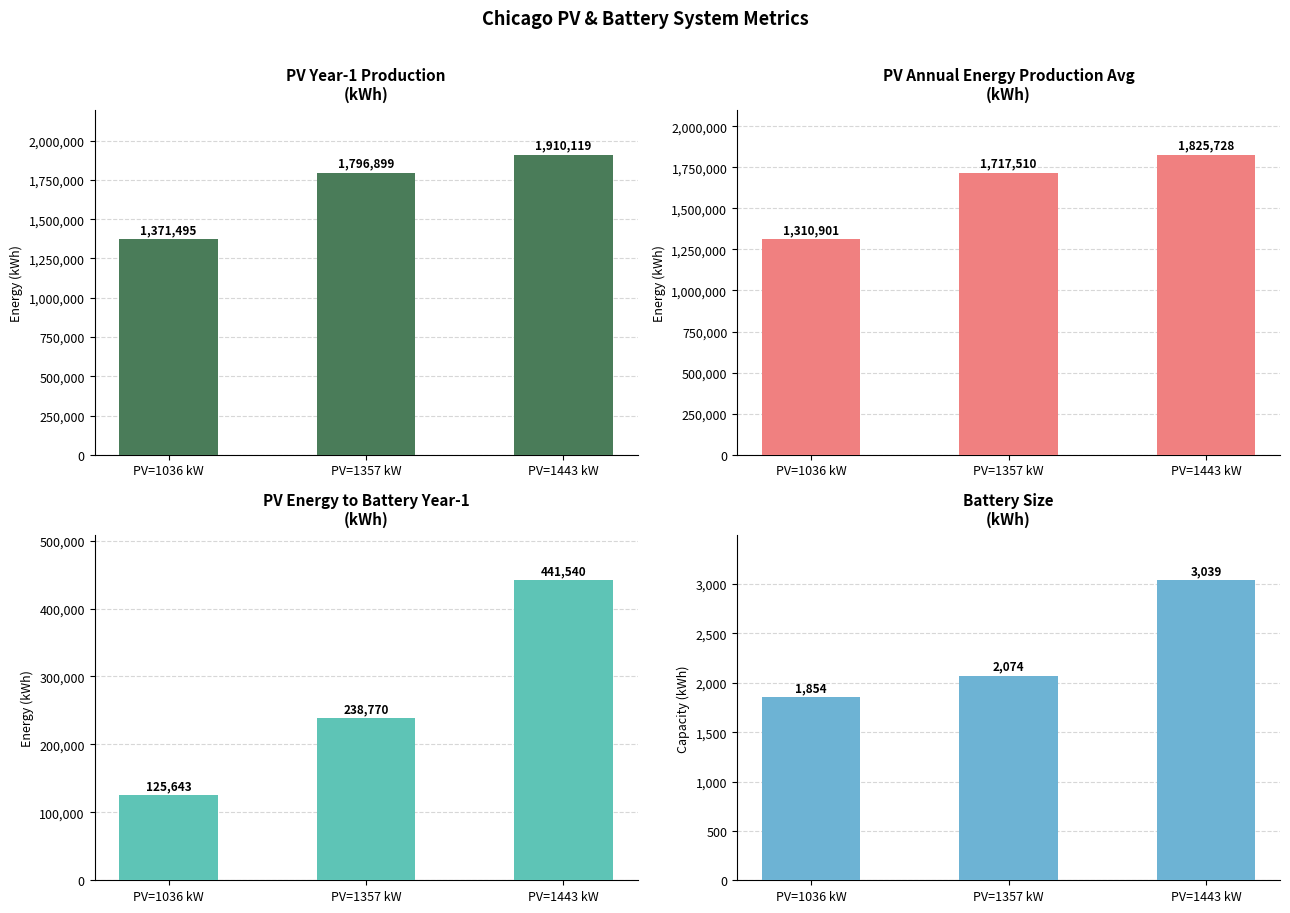

Rank the categories by PV_year1_production value from lowest to highest.

PV=1036 kW, PV=1357 kW, PV=1443 kW